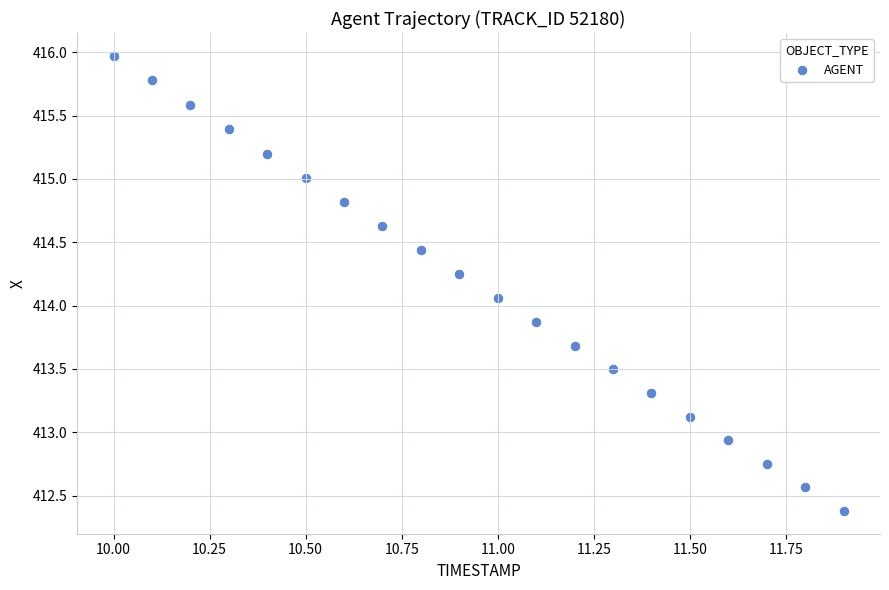

What is the range of Y values (max minus min)?

3.6